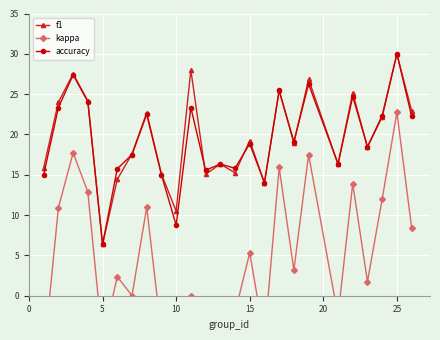

At which label does accuracy reach its peak?

25